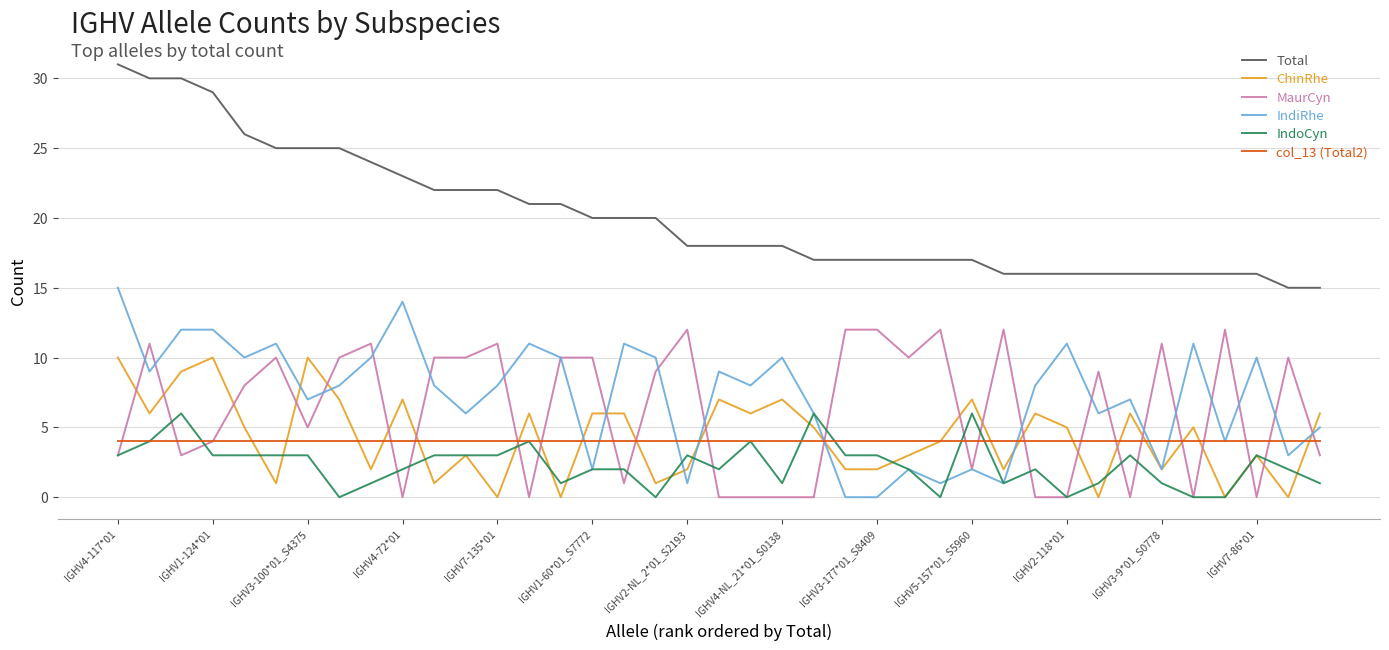

Rank the series by their maximum value, from highest to lowest.

Total, IndiRhe, MaurCyn, ChinRhe, IndoCyn, col_13 (Total2)